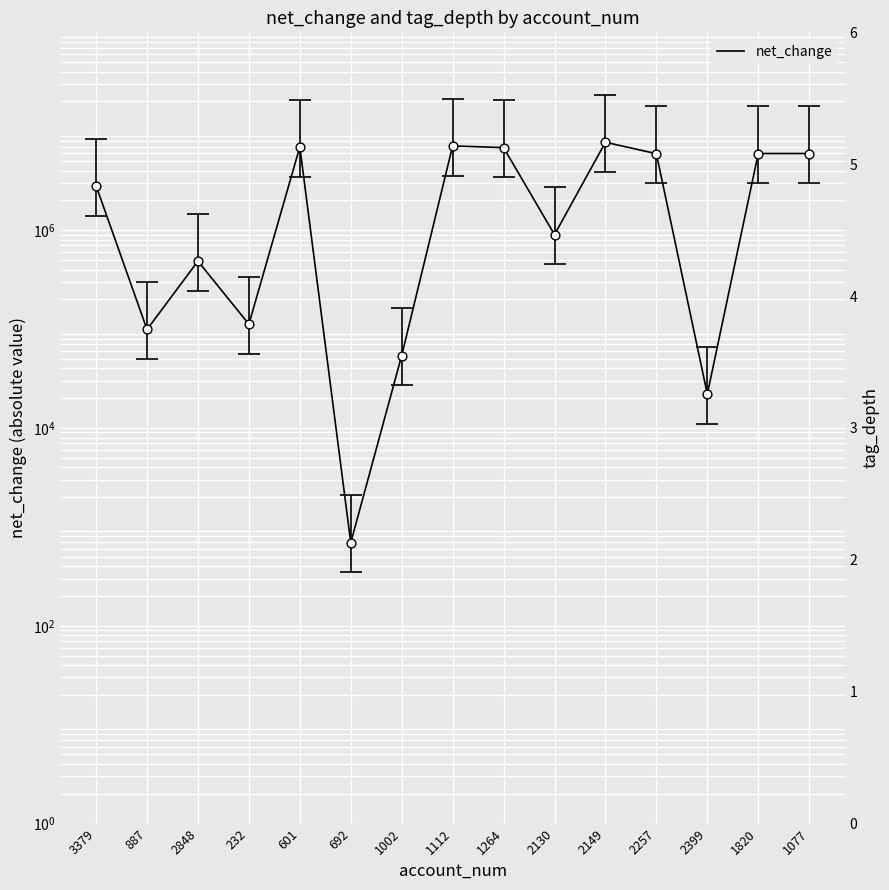

Which series has the widest spread of Y values?

net_change